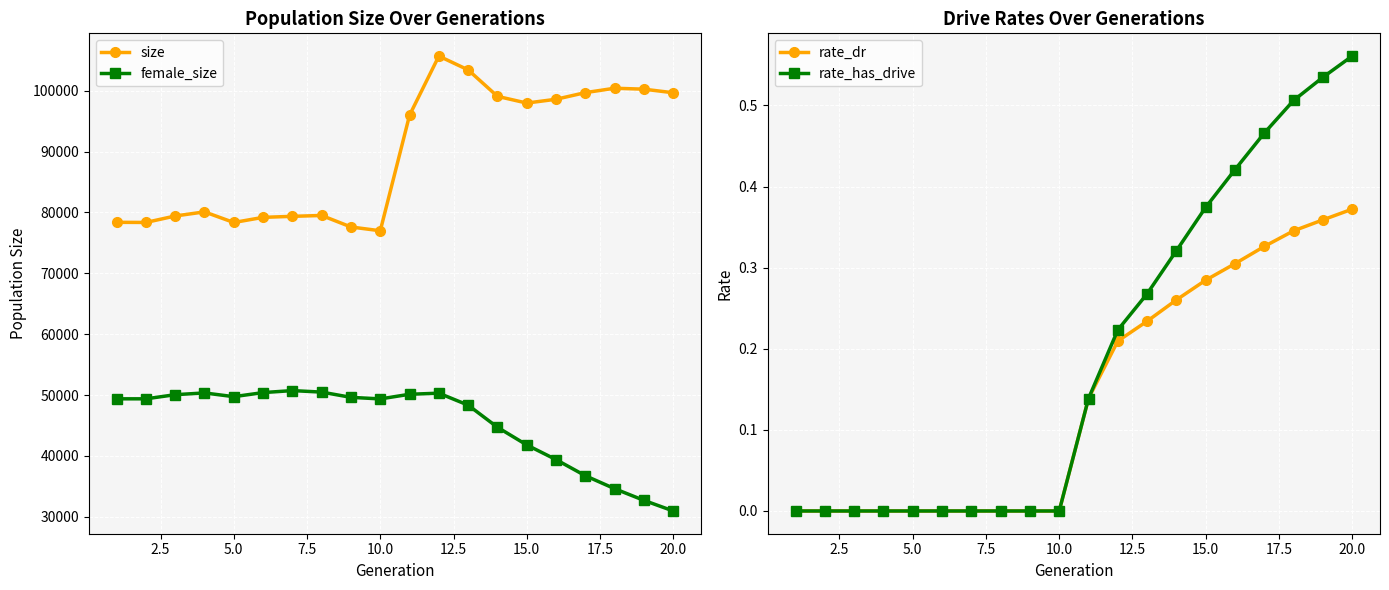

How many values in rate_dr are above zero?

10